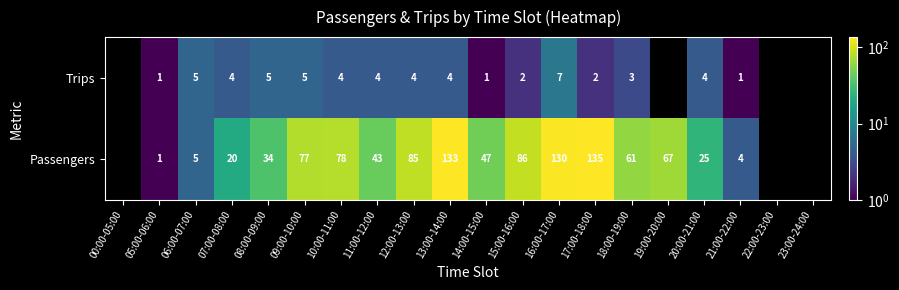

At which category is the sum across all series the highest?

13:00-14:00